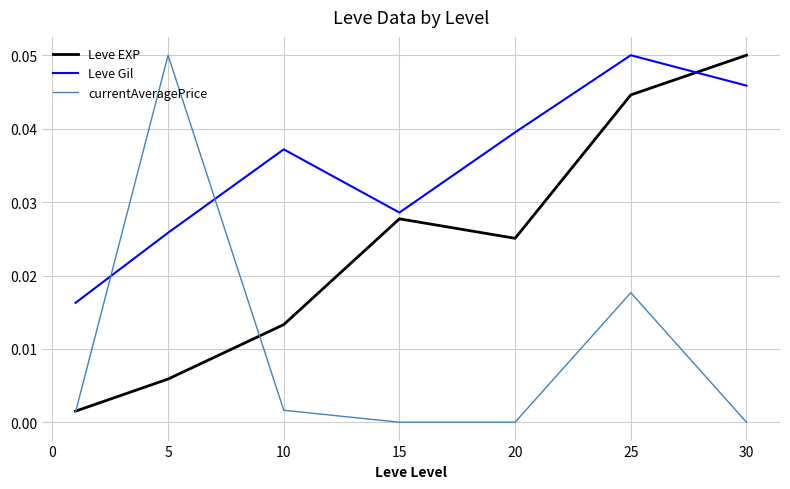

How many series are shown in this chart?

3